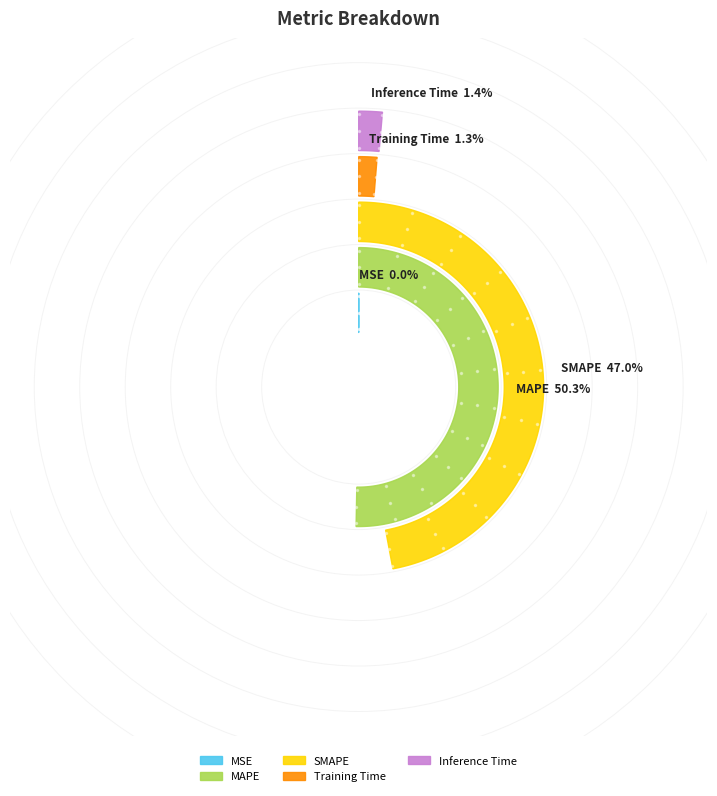

What is the smallest slice in the pie chart?

MSE